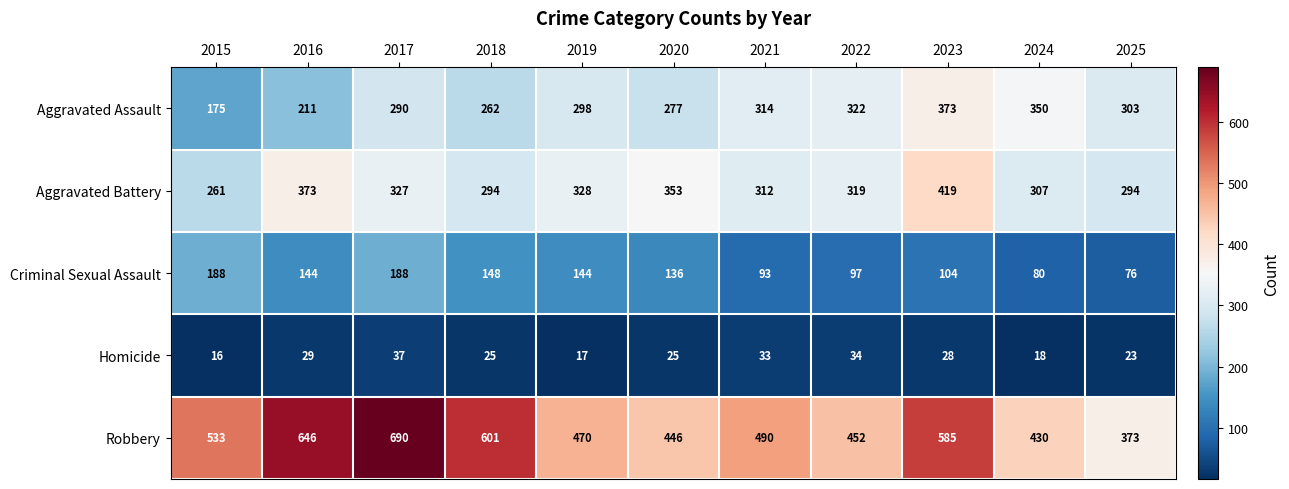

Rank the series by their maximum value, from lowest to highest.

Homicide, Criminal Sexual Assault, Aggravated Assault, Aggravated Battery, Robbery